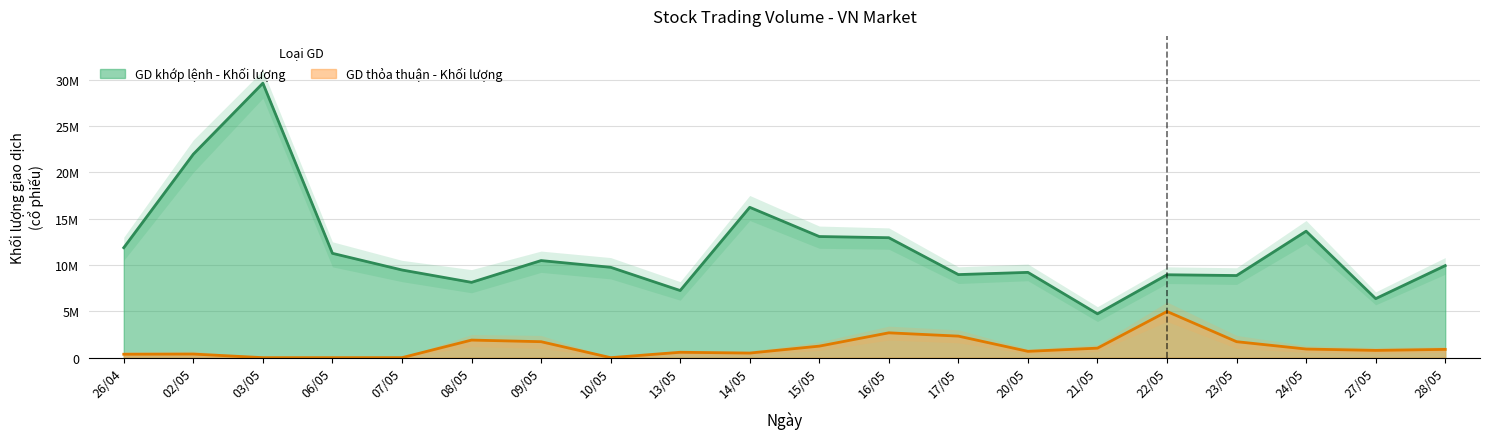

True or false: GD khớp lệnh - Khối lượng and GD thỏa thuận - Khối lượng intersect in this chart.

False